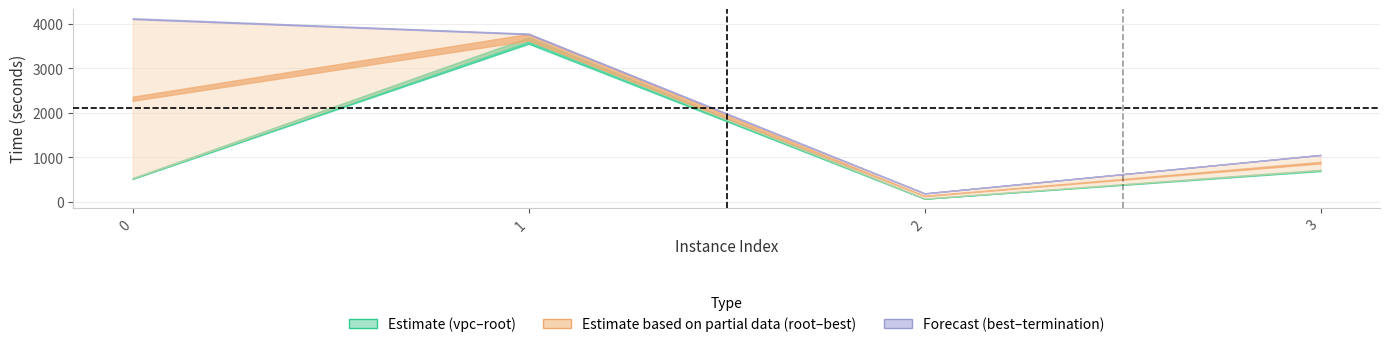

How many data points in rootDualBoundTime are less than 710?

2